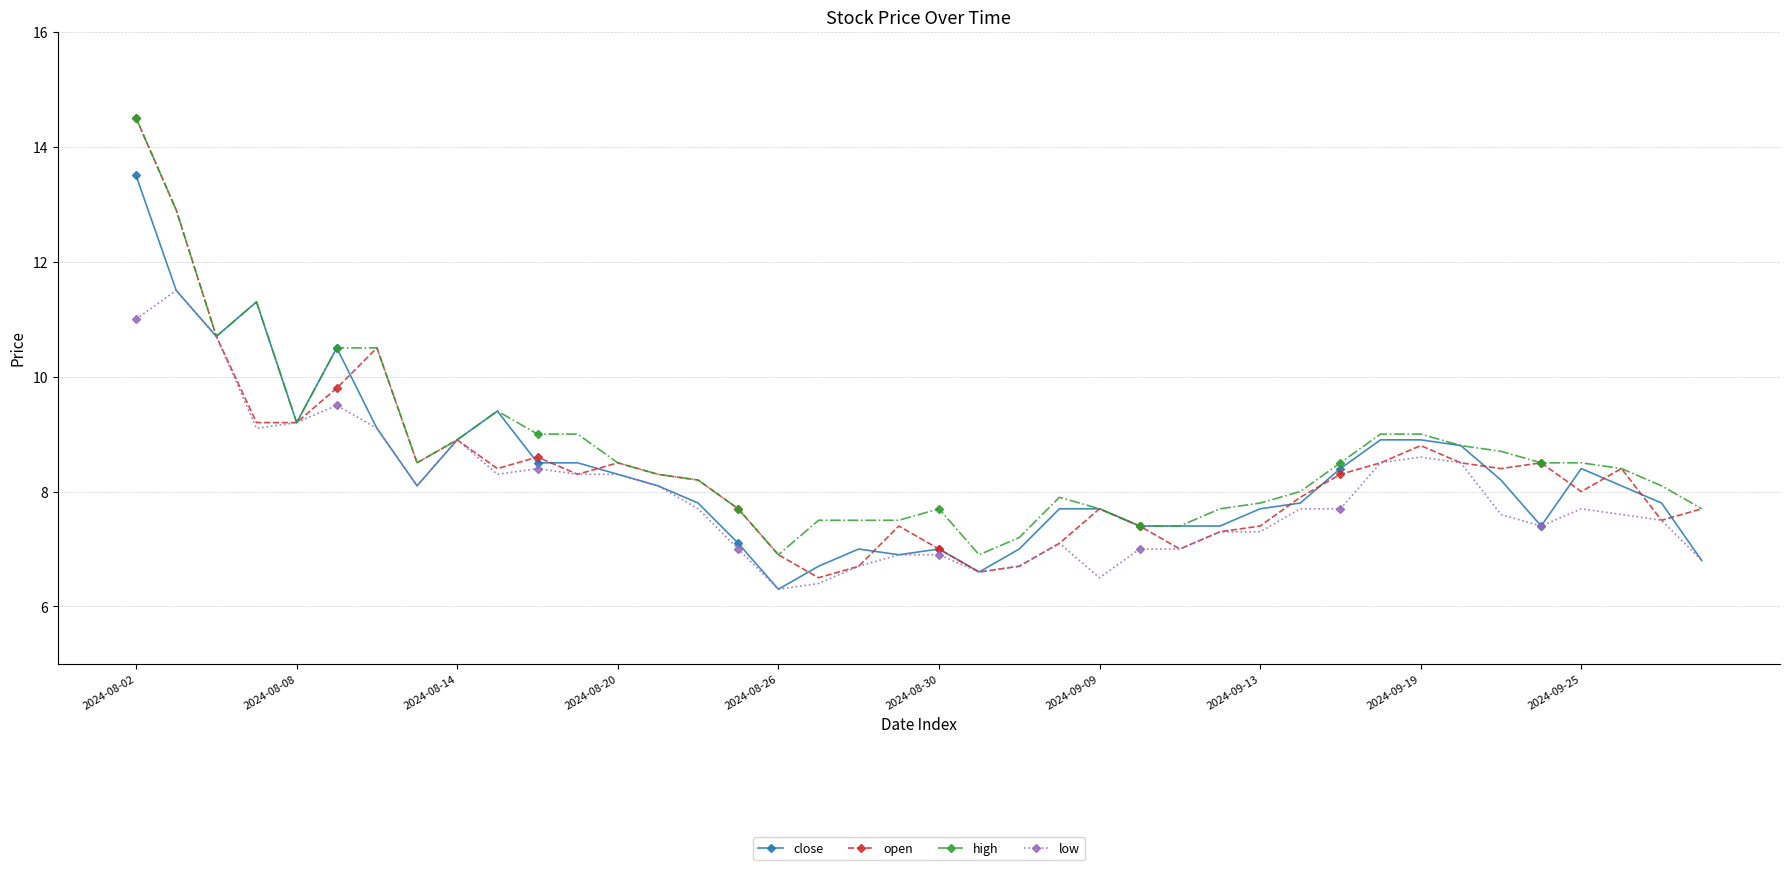

How many lines are shown in the chart?

4